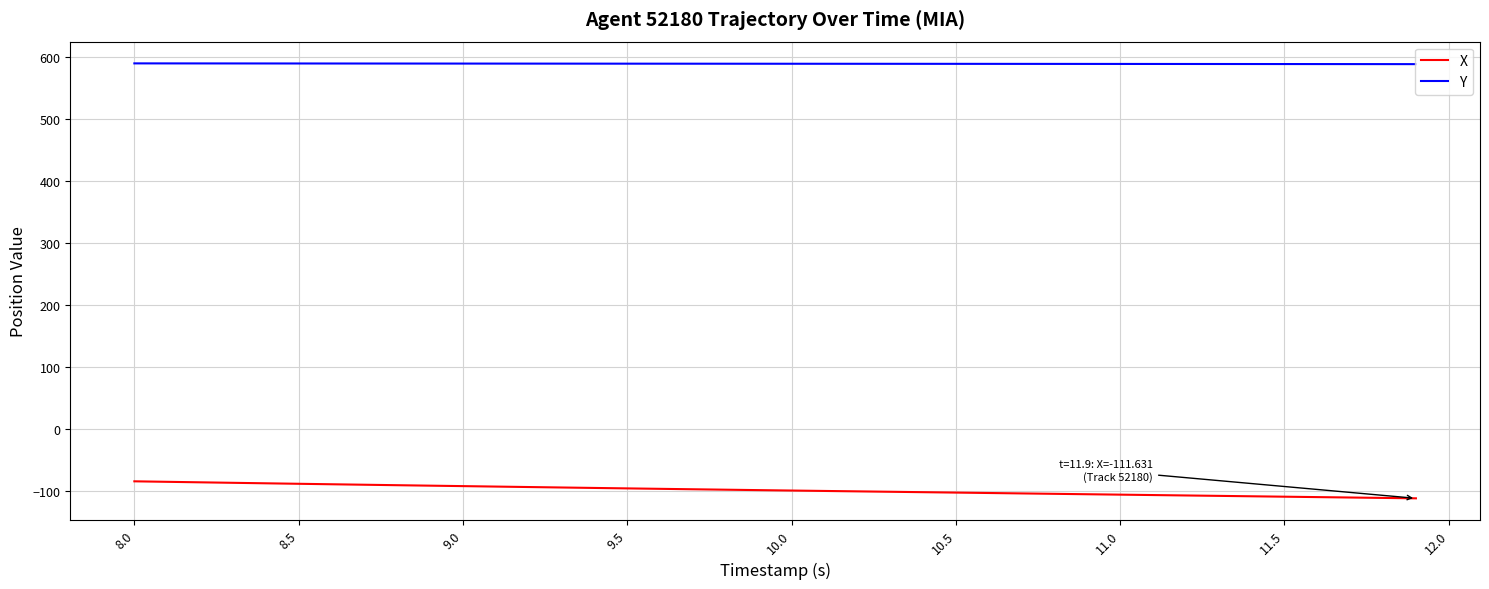

List the series in order of their overall mean, highest first.

Y, X